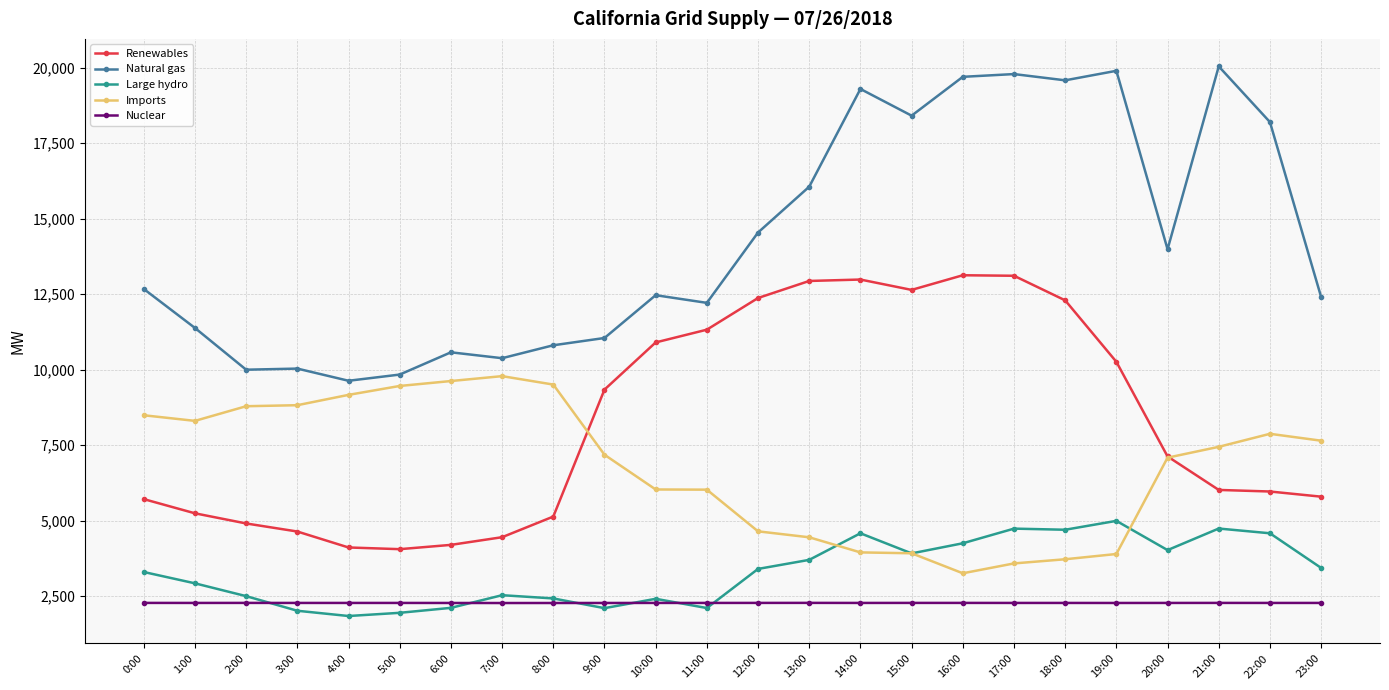

How many data points does each series have?

24